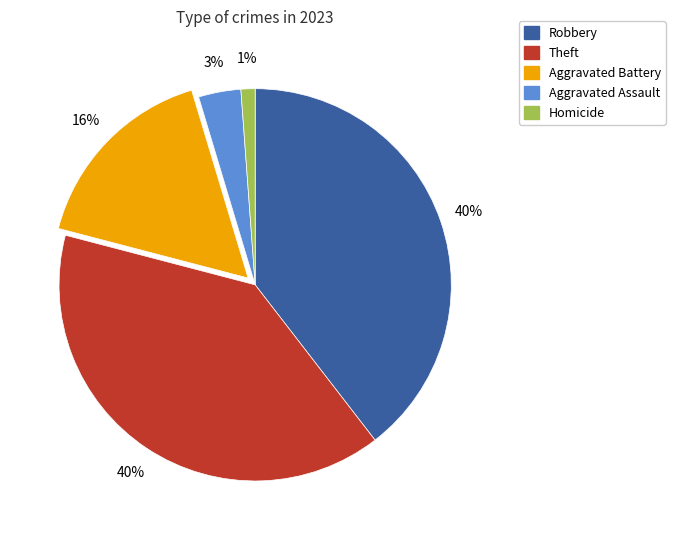

To the nearest percent, what is the average slice percentage?

20%